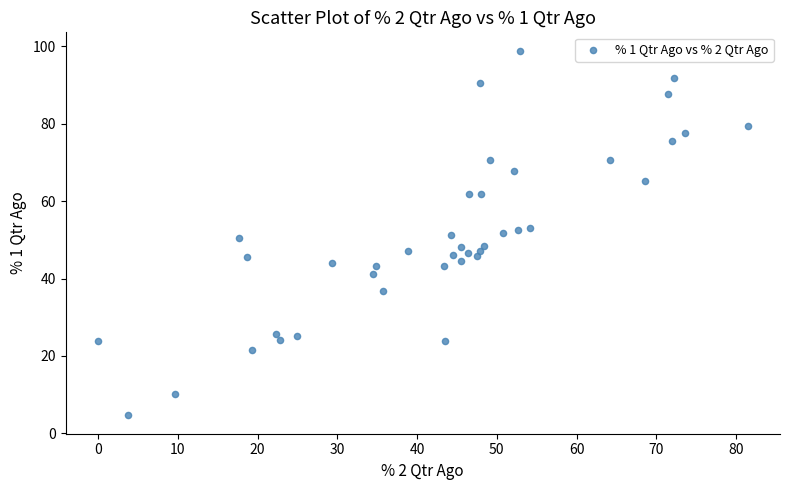

What is the range of X values (max minus min)?

81.4